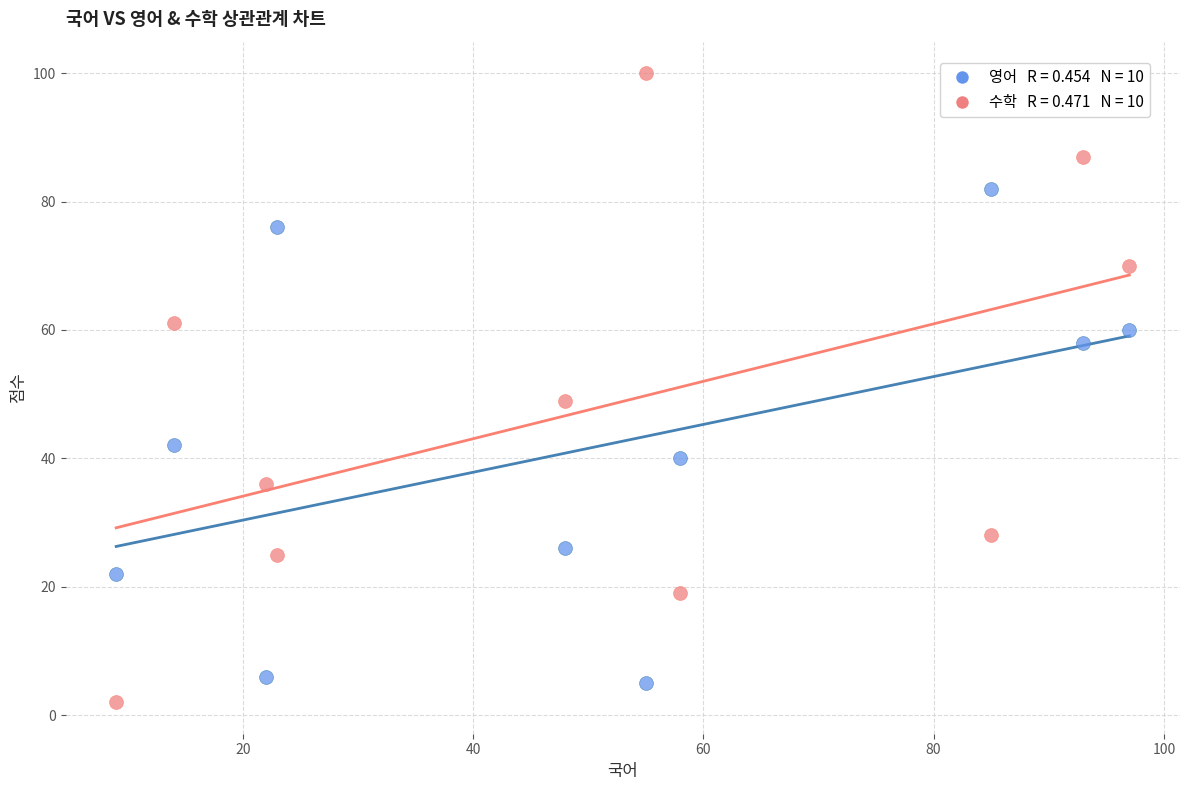

Across all data points, what is the range of Y values (max minus min)?

98